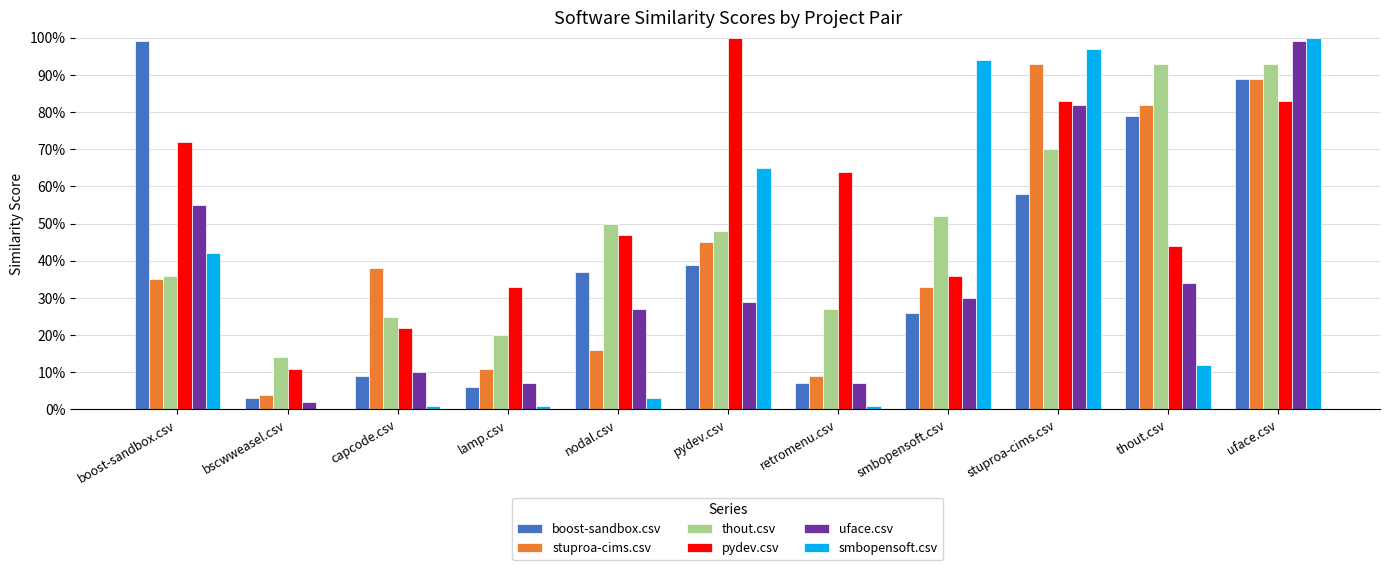

Where is uface.csv nearest to the value 0?

bscwweasel.csv